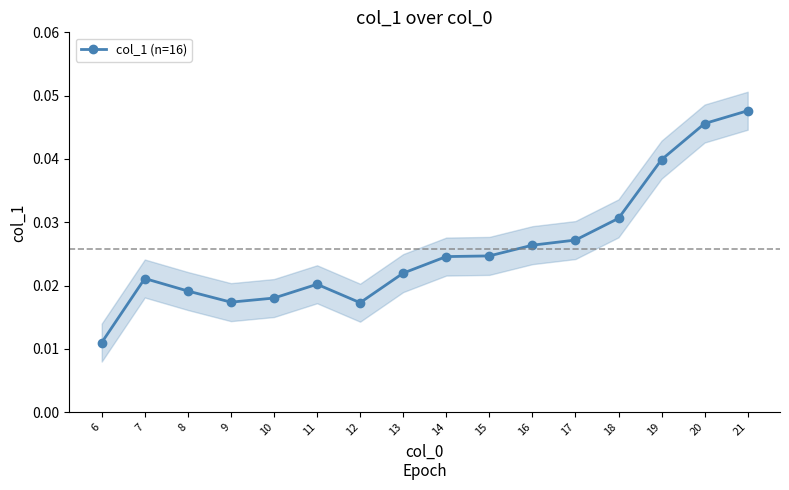

Does the chart have visible grid lines?

No